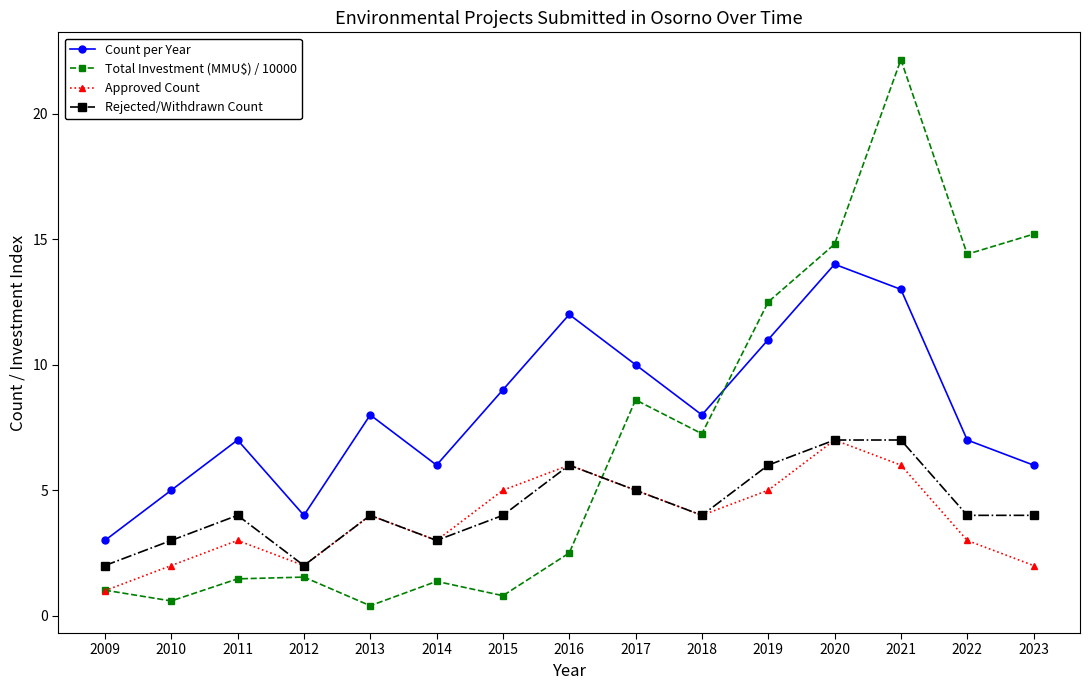

The value of Approved Count at 2017 is 5.0. True or false?

True